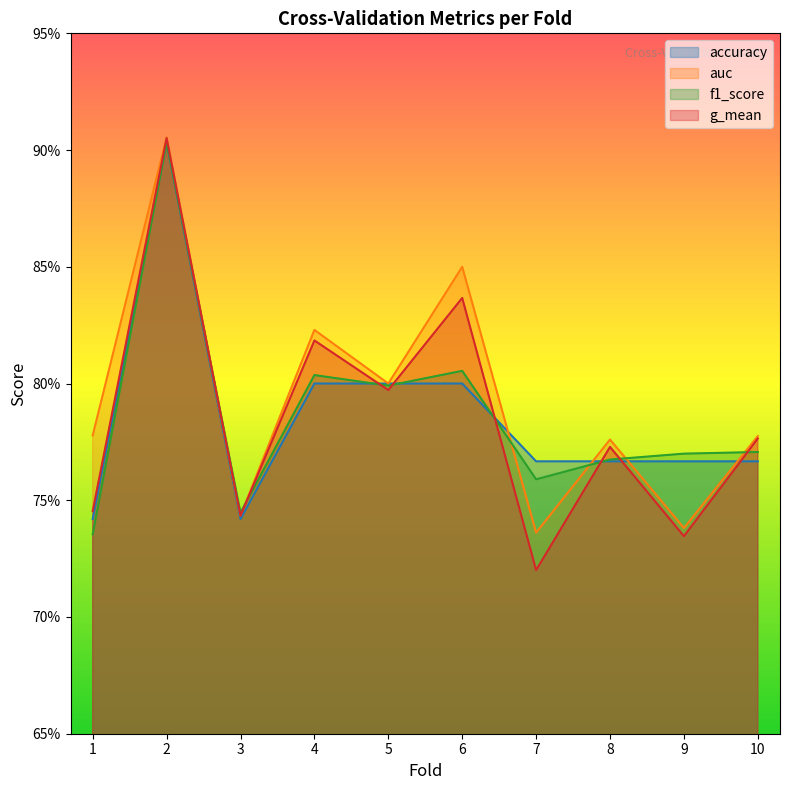

True or false: auc has more than 2 points higher than both neighbors.

True